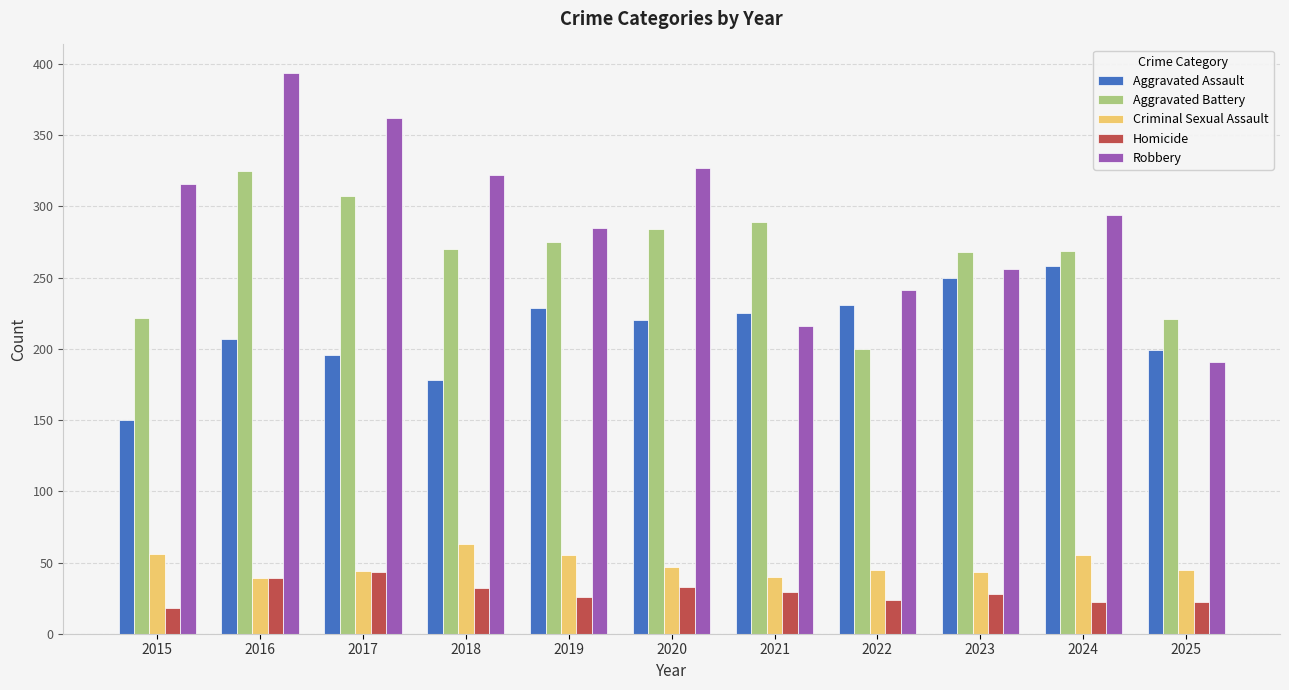

Which series changed the most between 2021 and 2024?

Robbery